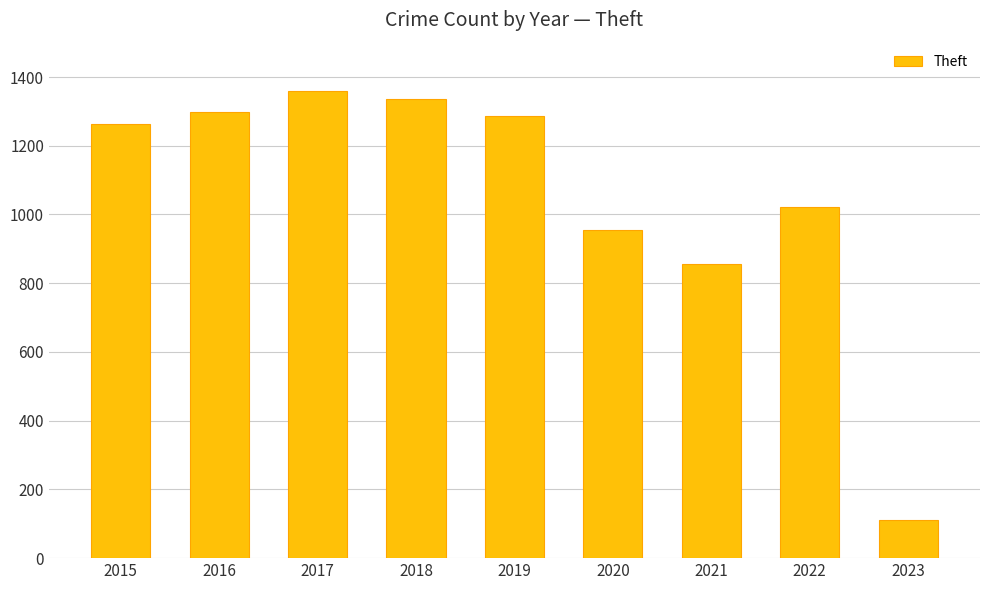

What is the maximum value shown in the chart?

1359